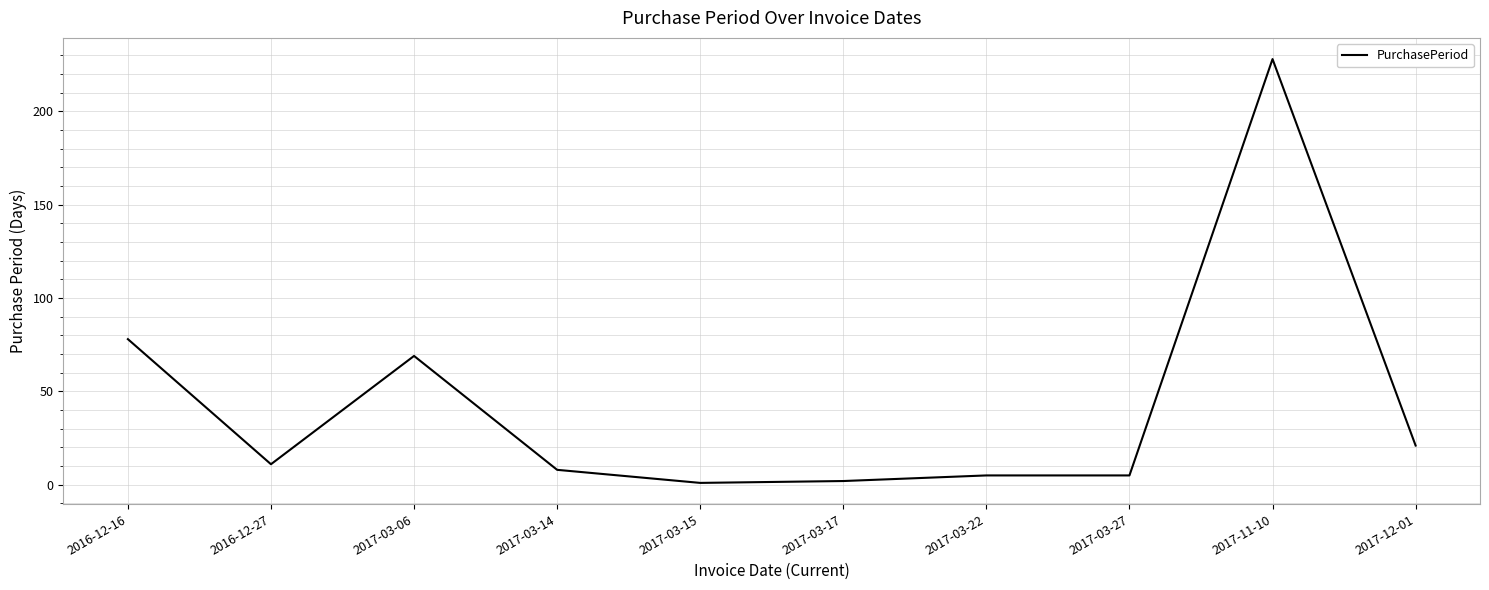

Reading left to right, list all the values displayed in this chart.

2016-12-16=78	2016-12-27=11	2017-03-06=69	2017-03-14=8	2017-03-15=1	2017-03-17=2	2017-03-22=5	2017-03-27=5	2017-11-10=228	2017-12-01=21